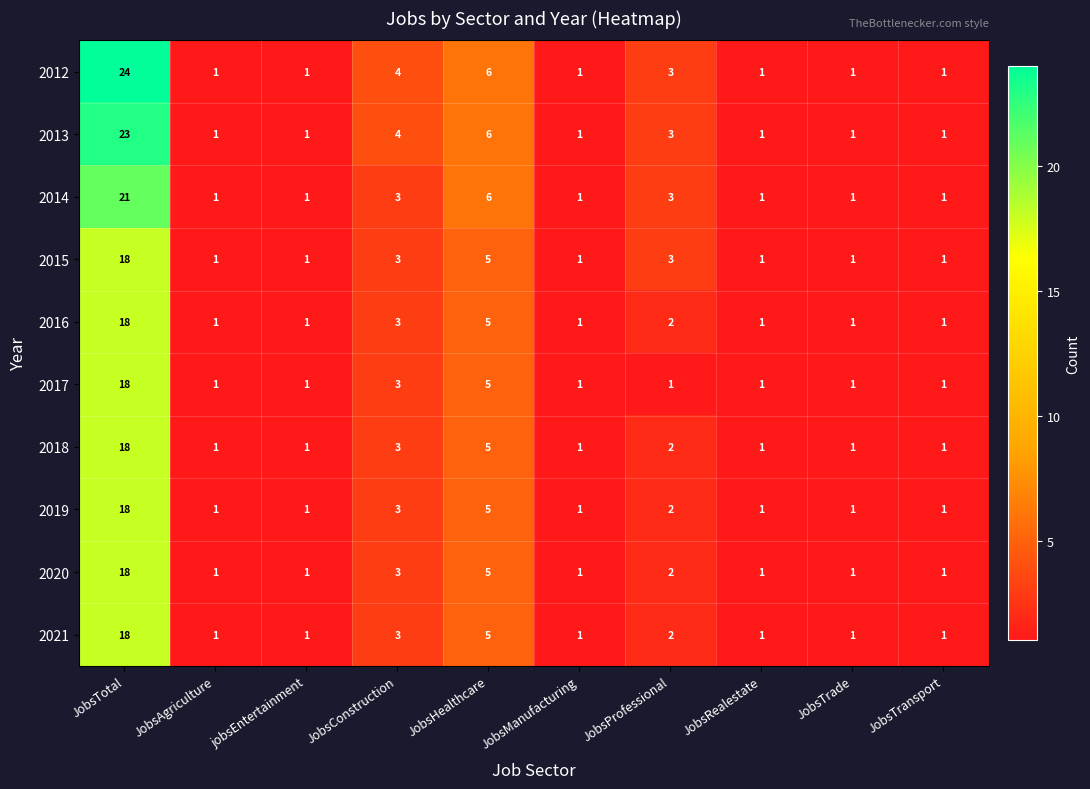

At which category does the chart reach its peak across all series?

JobsTotal